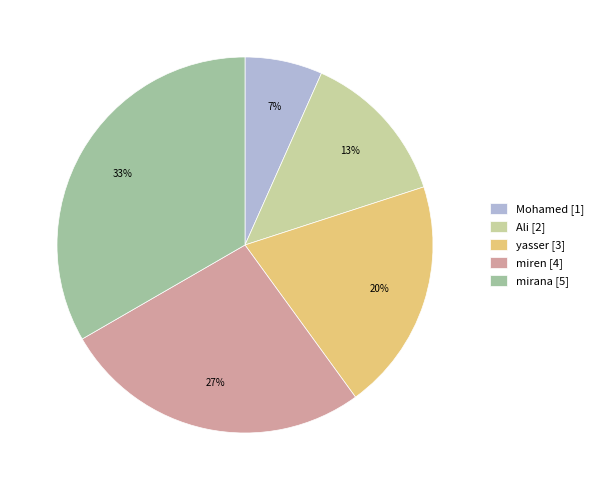

What percentage is the Ali slice, to the nearest percent?

13%